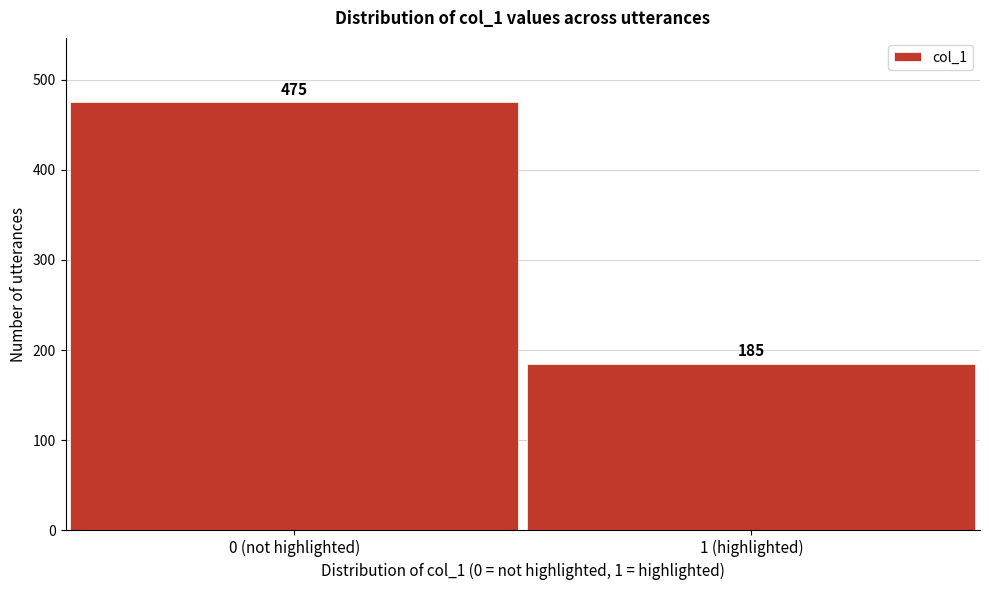

Reading right to left, list all the values displayed in this chart.

185	475